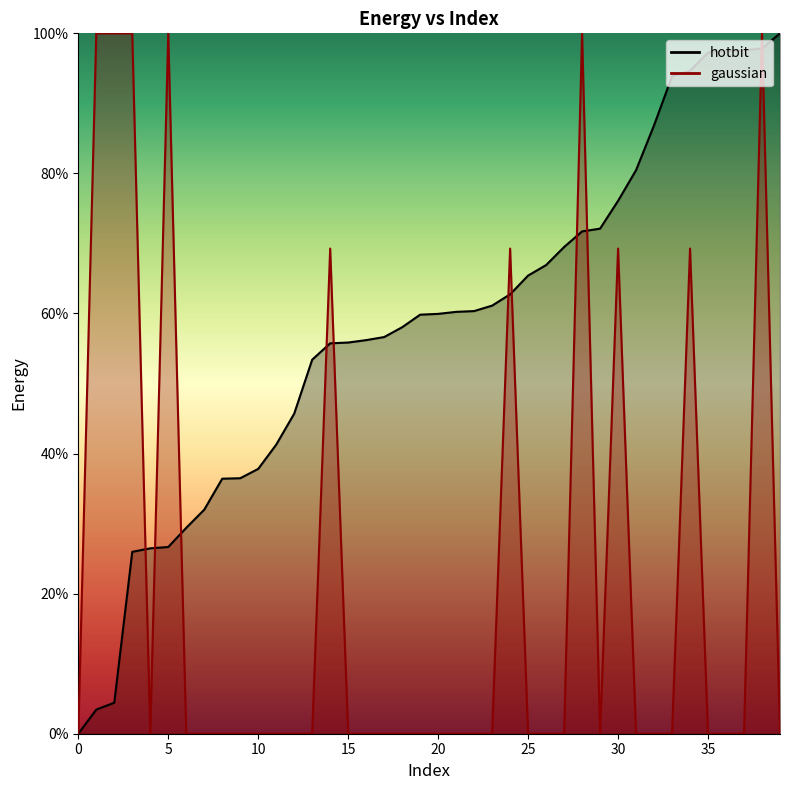

Which series has the widest spread of values?

hotbit